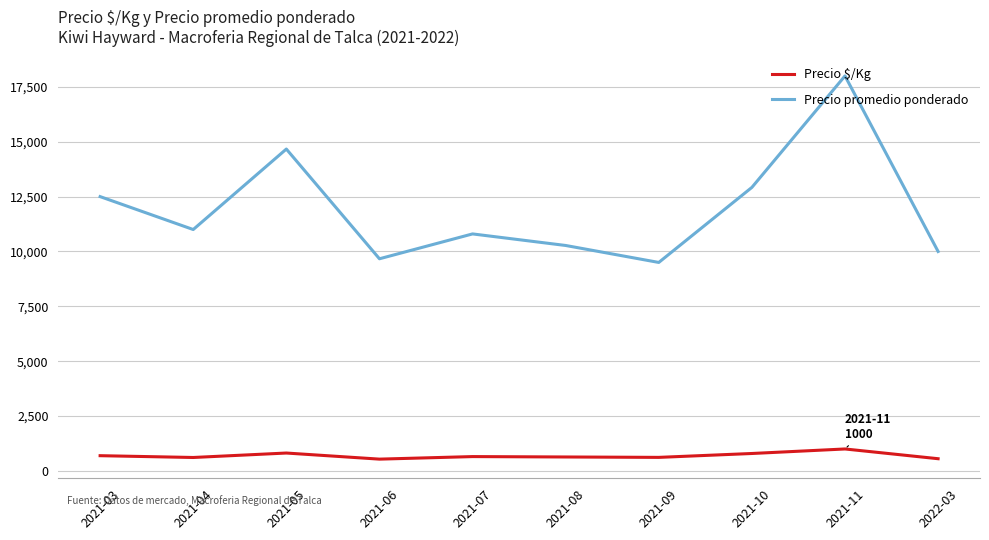

The value of Precio promedio ponderado at 2021-08 is 10273. True or false?

True